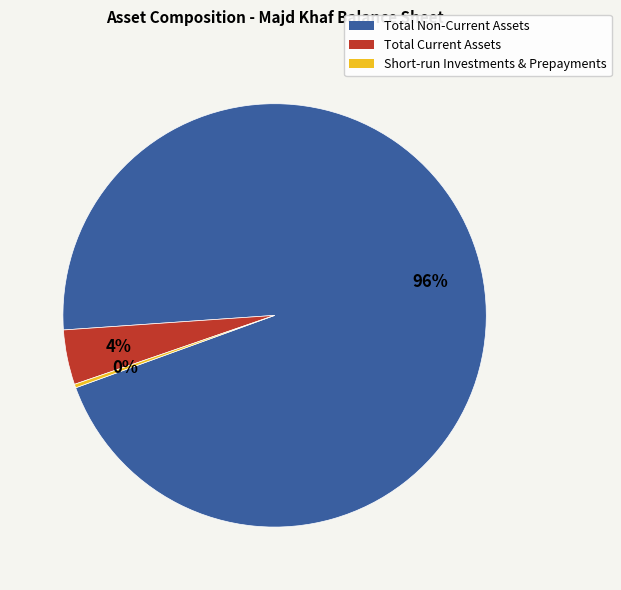

Combined, do Total Current Assets and Total Non-Current Assets account for over 50%?

Yes